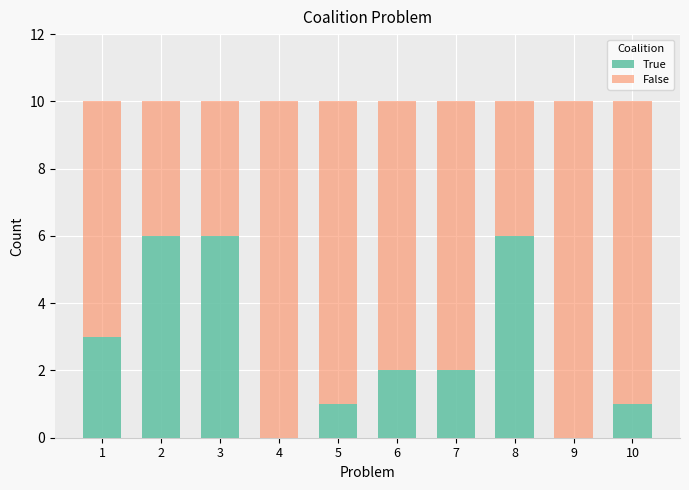

True or false: True has a value of 0 at 4.

True